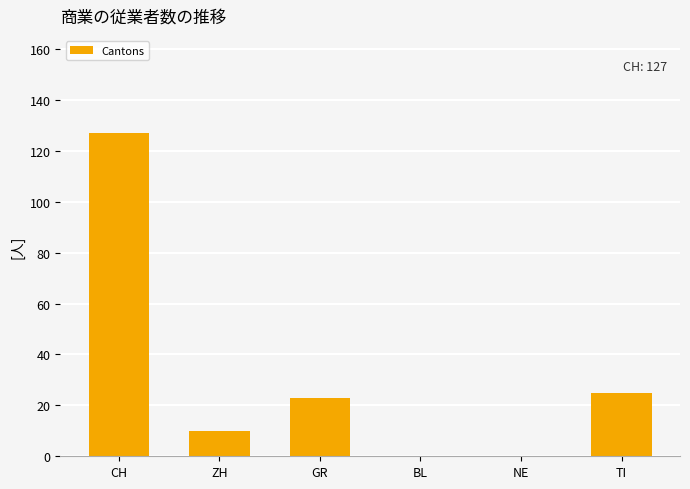

Are the bars horizontal?

No